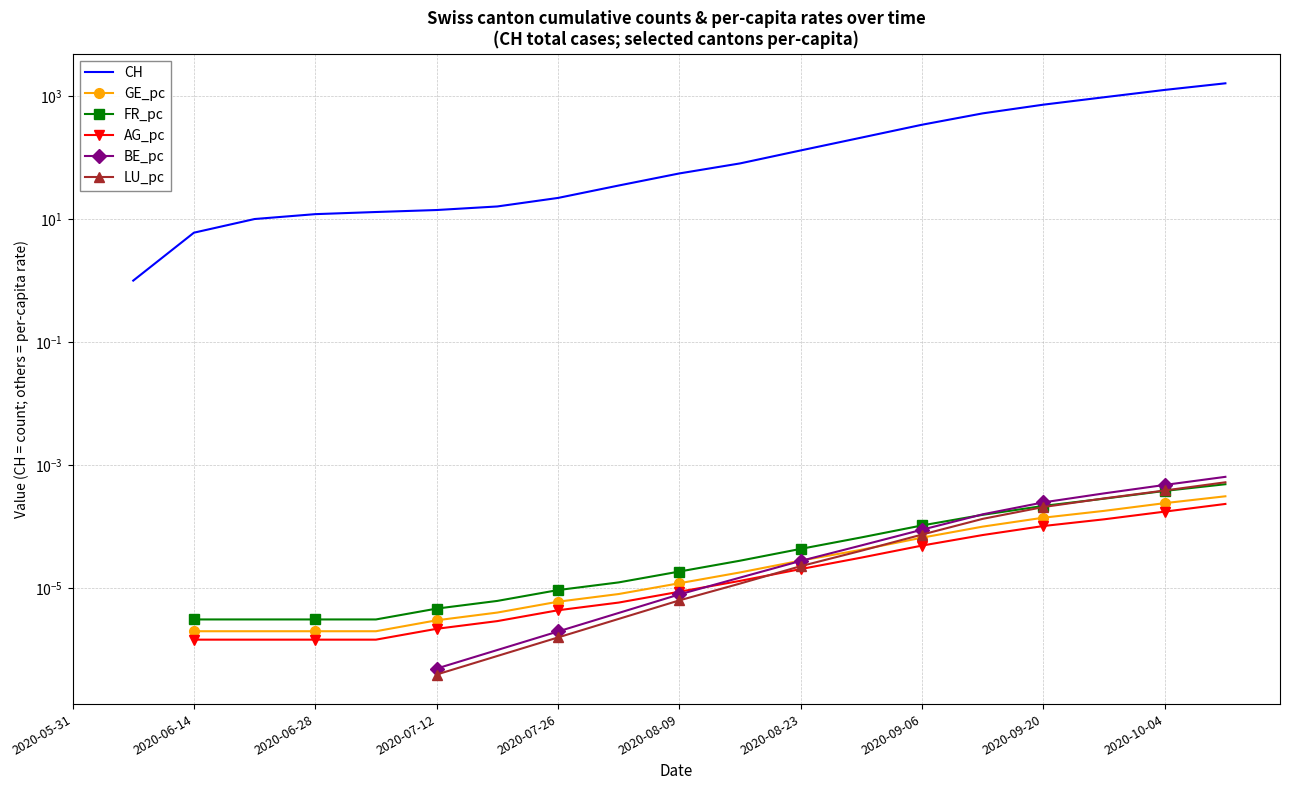

True or false: LU_pc and GE_pc cross at least once.

True